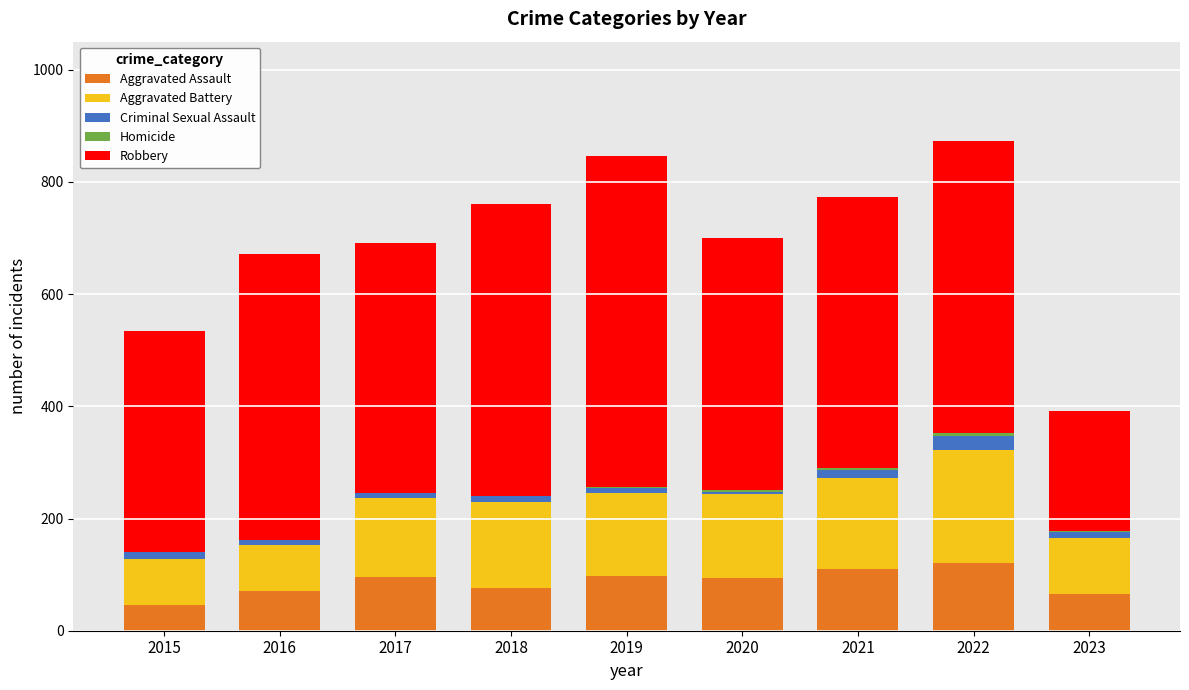

The Aggravated Assault series shows 101 at 2023. True or false?

False